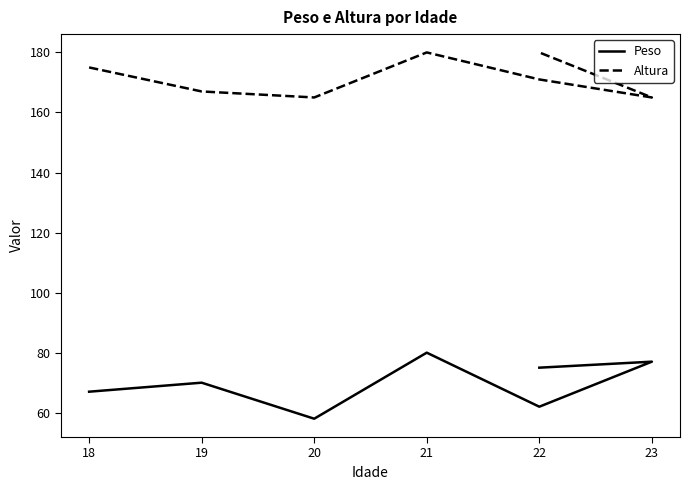

What is the value of the Altura point at the 2nd from the left?

167